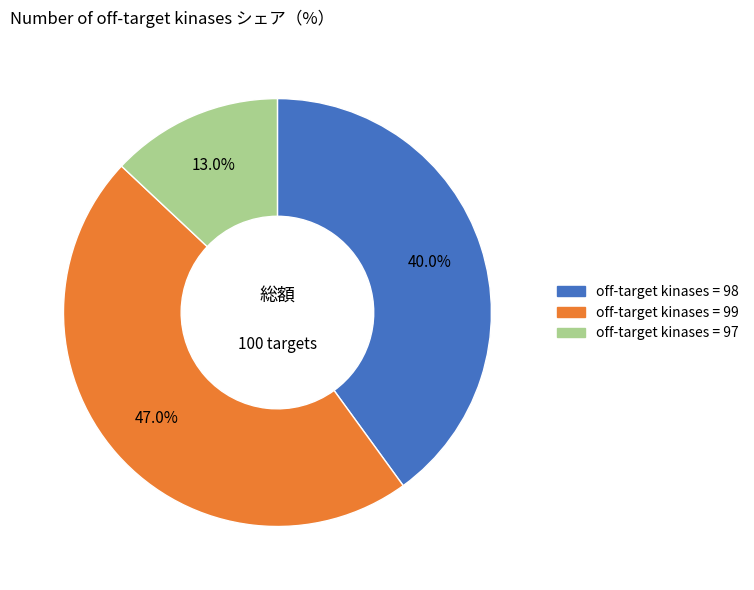

Does any single category account for the majority?

No